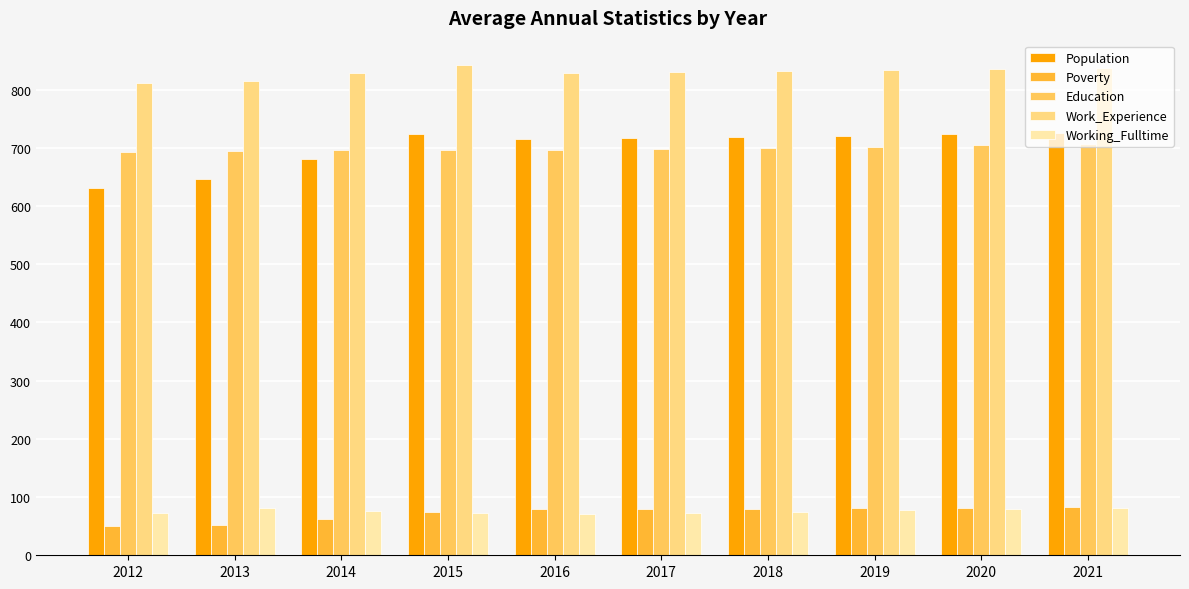

What are all the series names shown in the legend?

Population, Poverty, Education, Work_Experience, Working_Fulltime